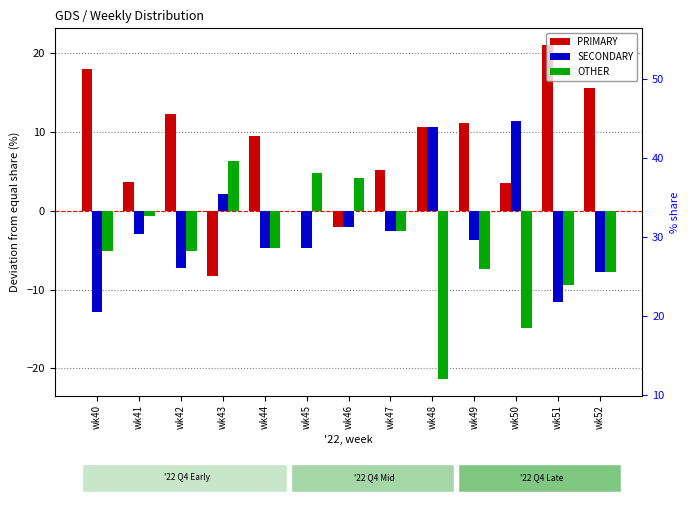

The value of SECONDARY at wk50 is 5.8. True or false?

False